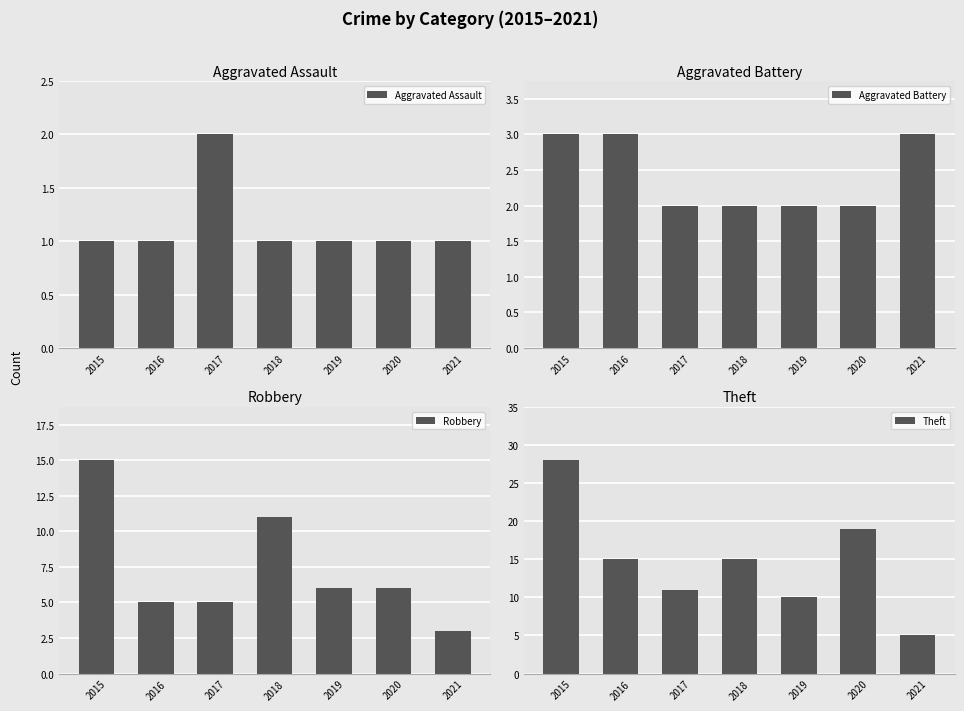

What is the value of the Aggravated Assault bar at the 7th from the left?

1